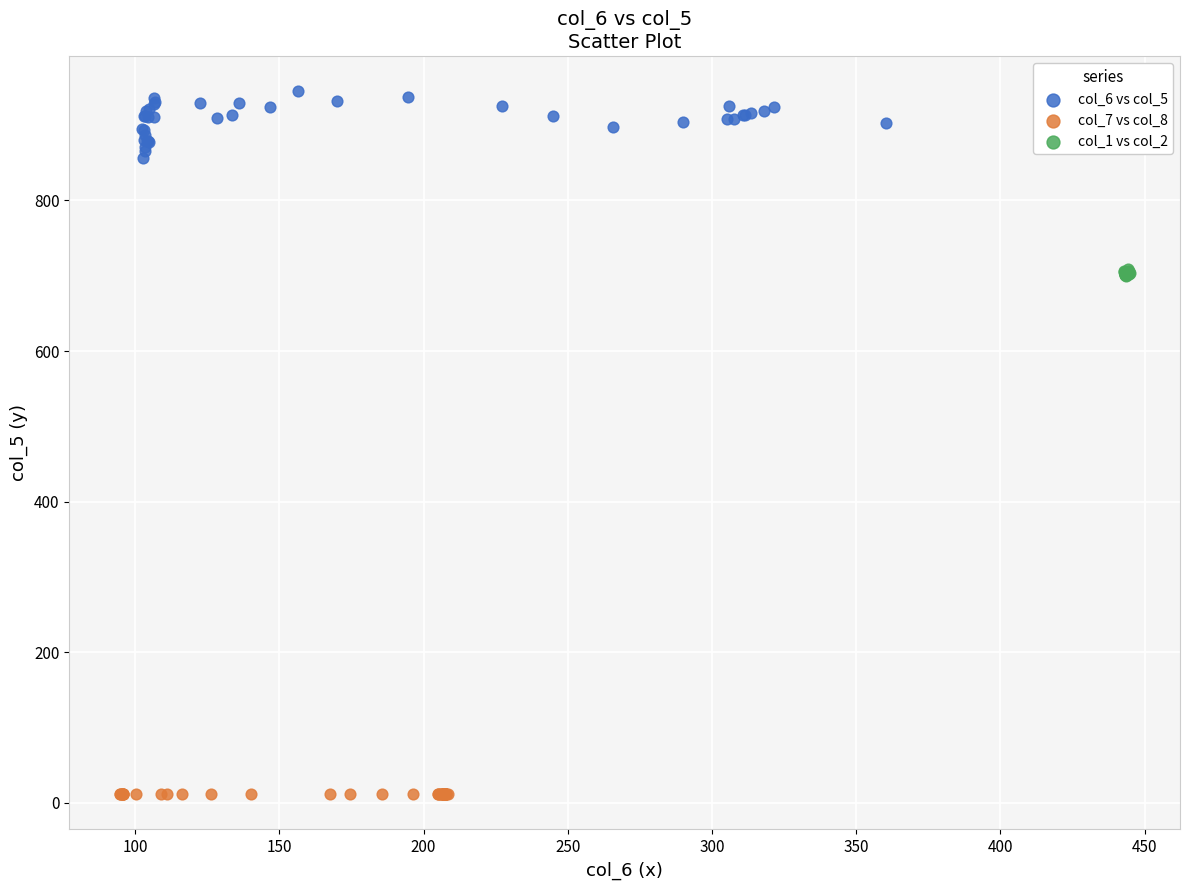

Which series reaches the maximum Y coordinate?

col_6 vs col_5